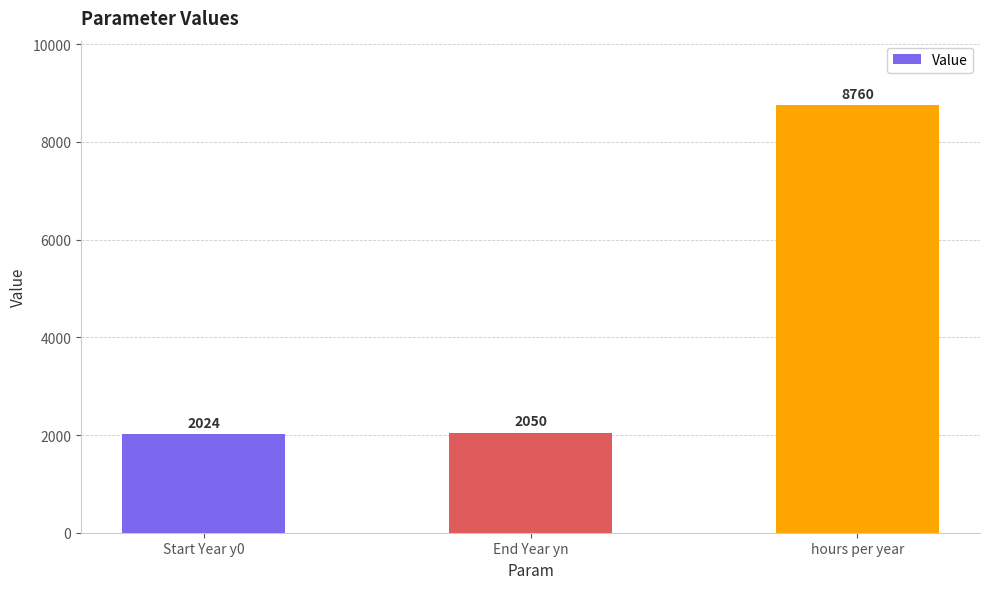

At which label is the value closest to 5392?

End Year yn